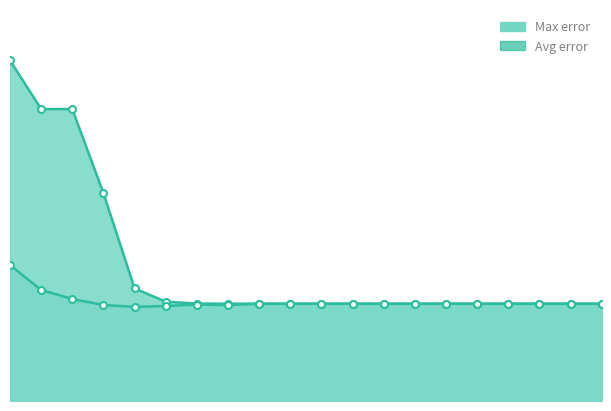

What is the sum of the Avg error values at 4 and 0?

0.6